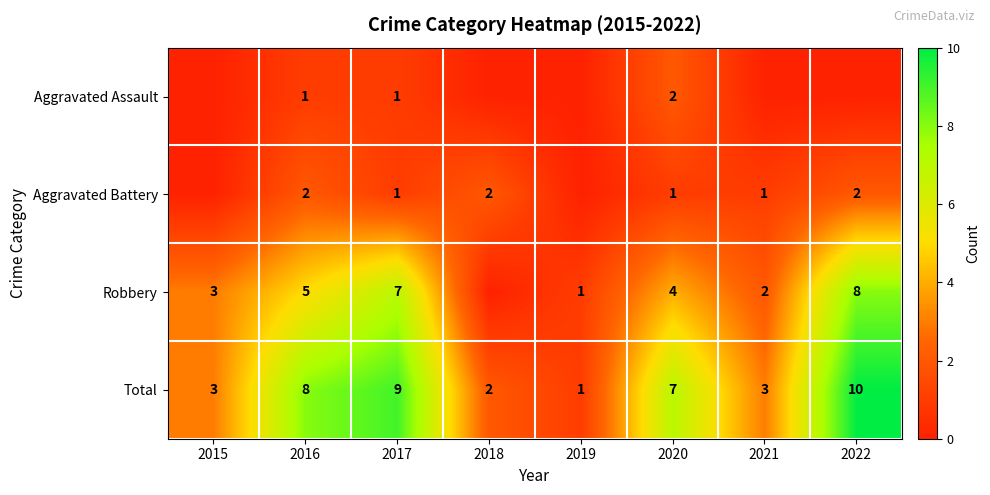

The Robbery series shows 8 at 2022. True or false?

True